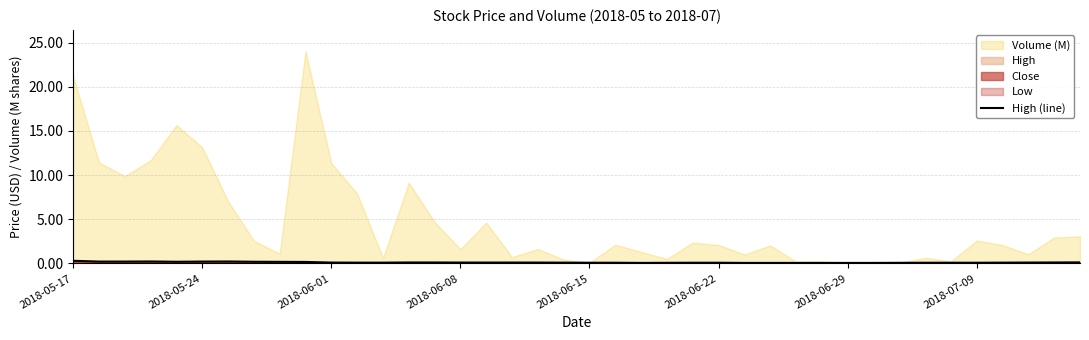

How many categories are shown in the chart?

40